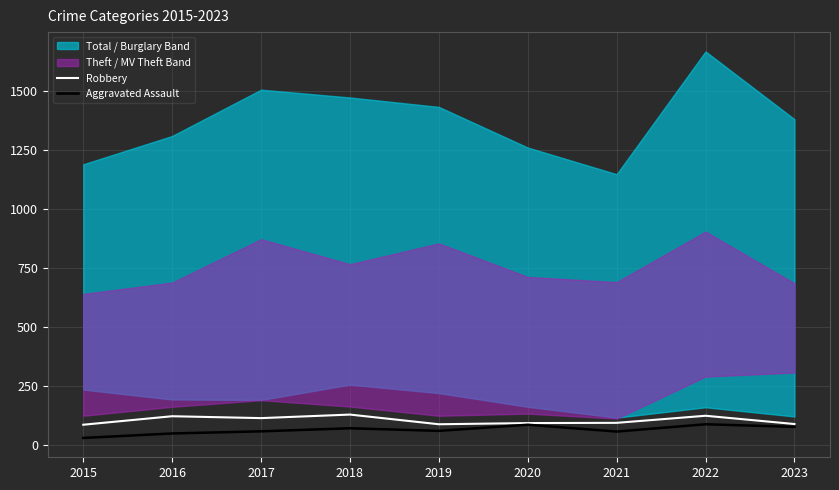

At which label is Robbery closest to 108?

2017